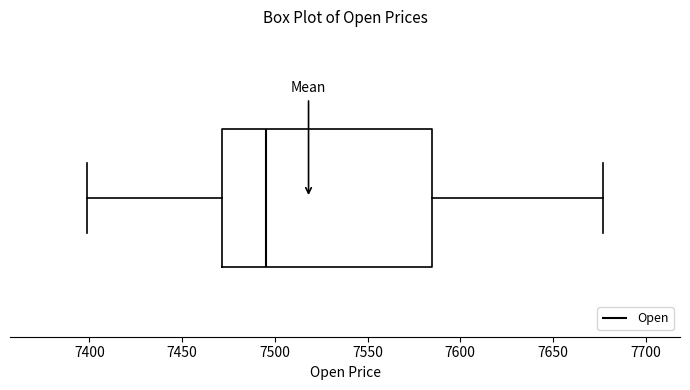

Read this box plot against the x-axis: the position of the median line, the range covered by the box, and the ends of both whiskers. The values are not printed on the chart, so give them approximately, as read against the axis.

median 7495, box 7470 to 7585, whiskers 7400 to 7675